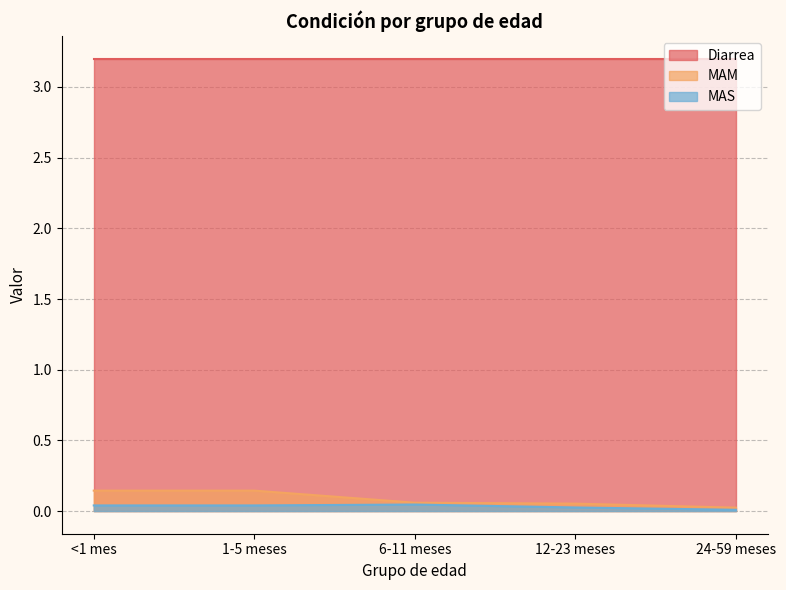

At how many categories does at least one series exceed 0?

5